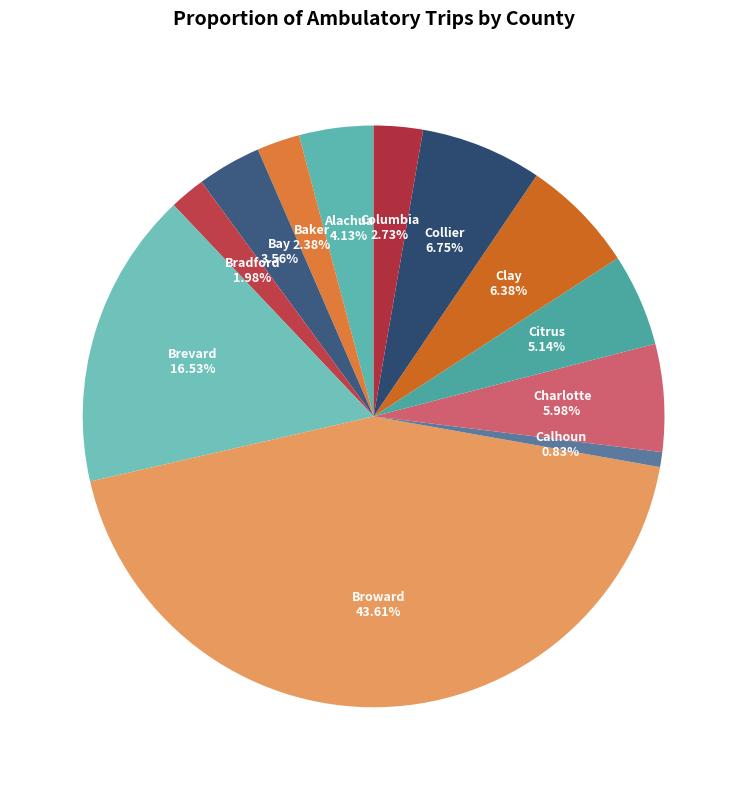

Combined, what portion of the pie is Bay and Brevard?

20.1%